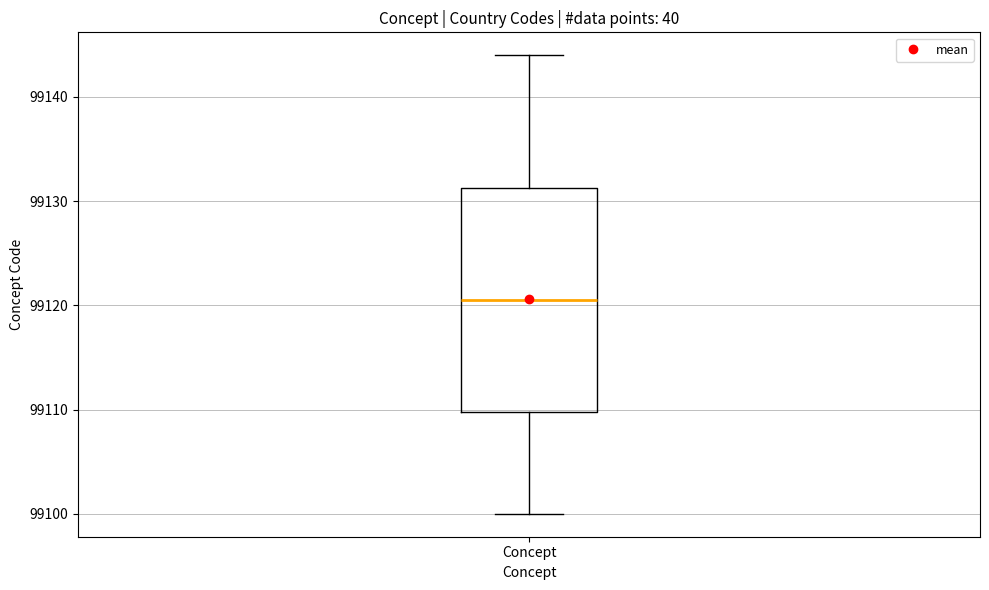

Transcribe this box plot: give where the median line is, the range the box spans, and where the two whiskers end, as read against the y-axis. The values are not printed on the chart, so give them approximately, as read against the axis.

median 99121, box 99110 to 99131, whiskers 99100 to 99144